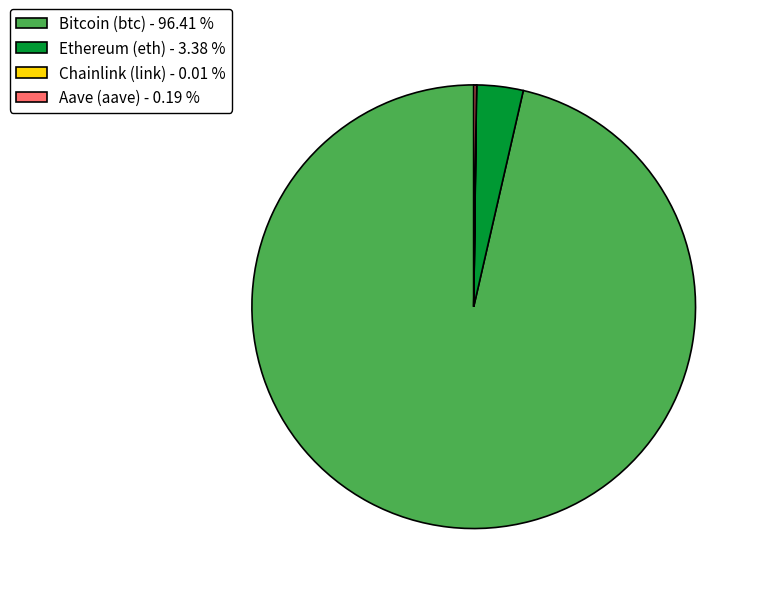

Is there any slice that represents more than half of the pie?

Yes